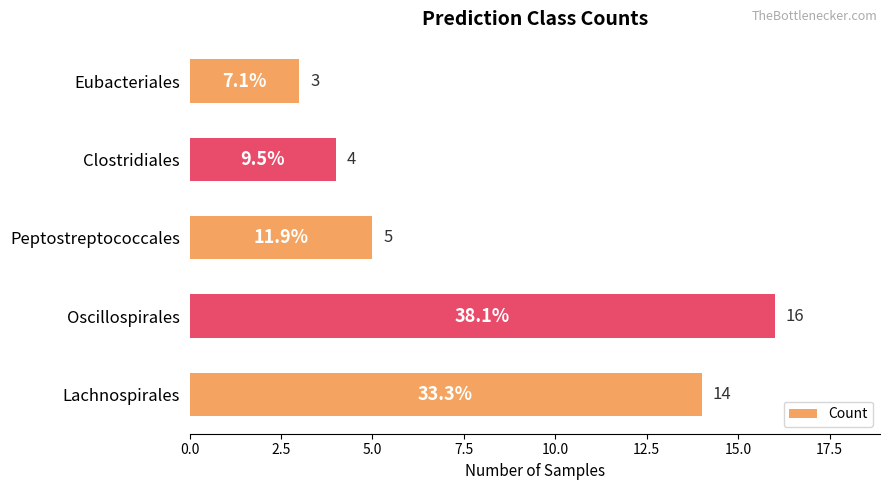

Rank the categories by value from lowest to highest.

Eubacteriales, Clostridiales, Peptostreptococcales, Lachnospirales, Oscillospirales